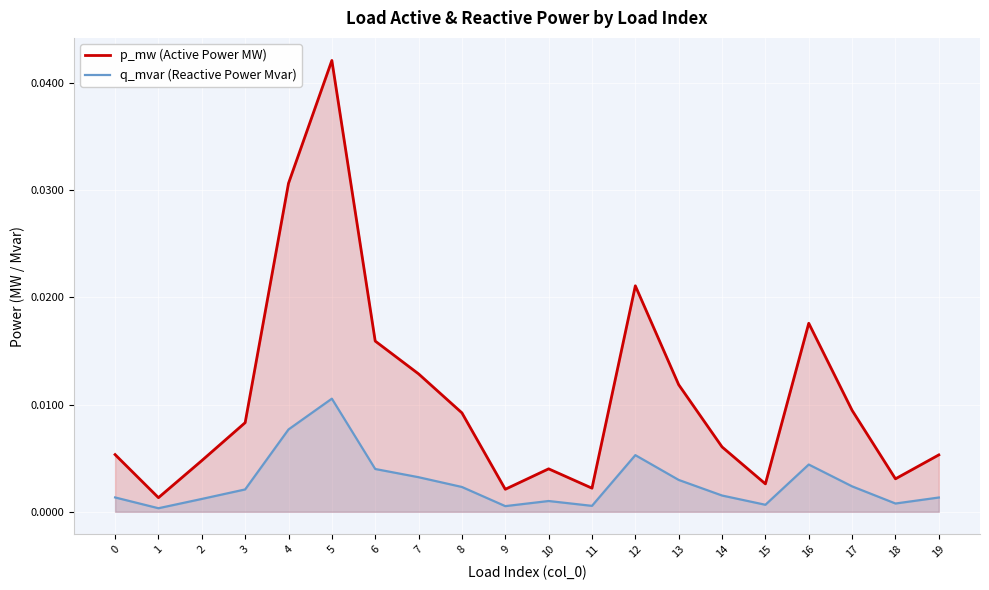

Which series has the largest total across all categories?

p_mw (Active Power MW)